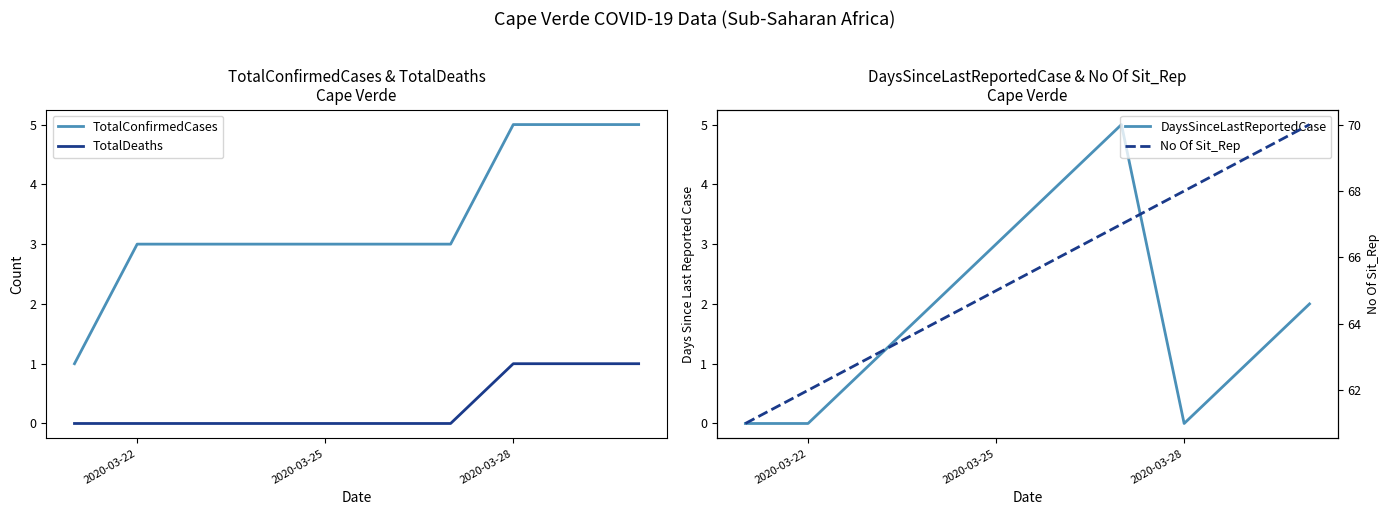

True or false: TotalDeaths and TotalConfirmedCases intersect in this chart.

False